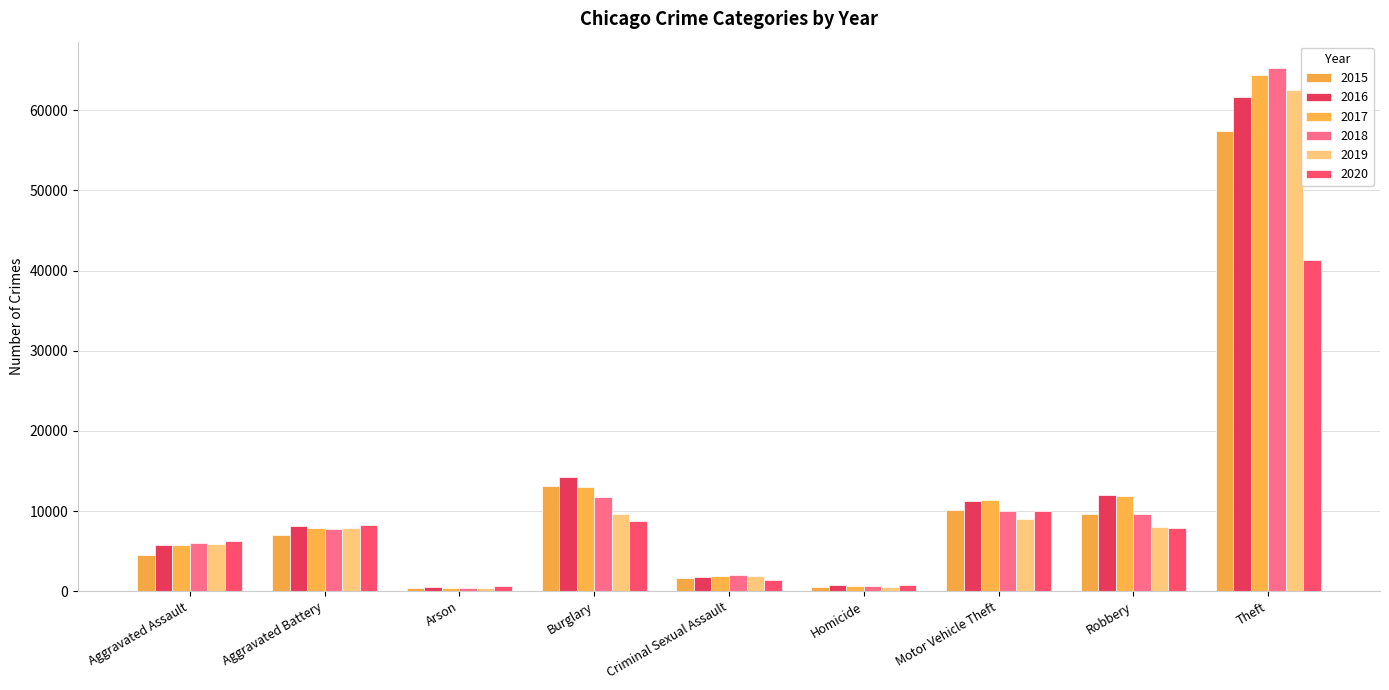

At which category is the sum across all series the highest?

Theft